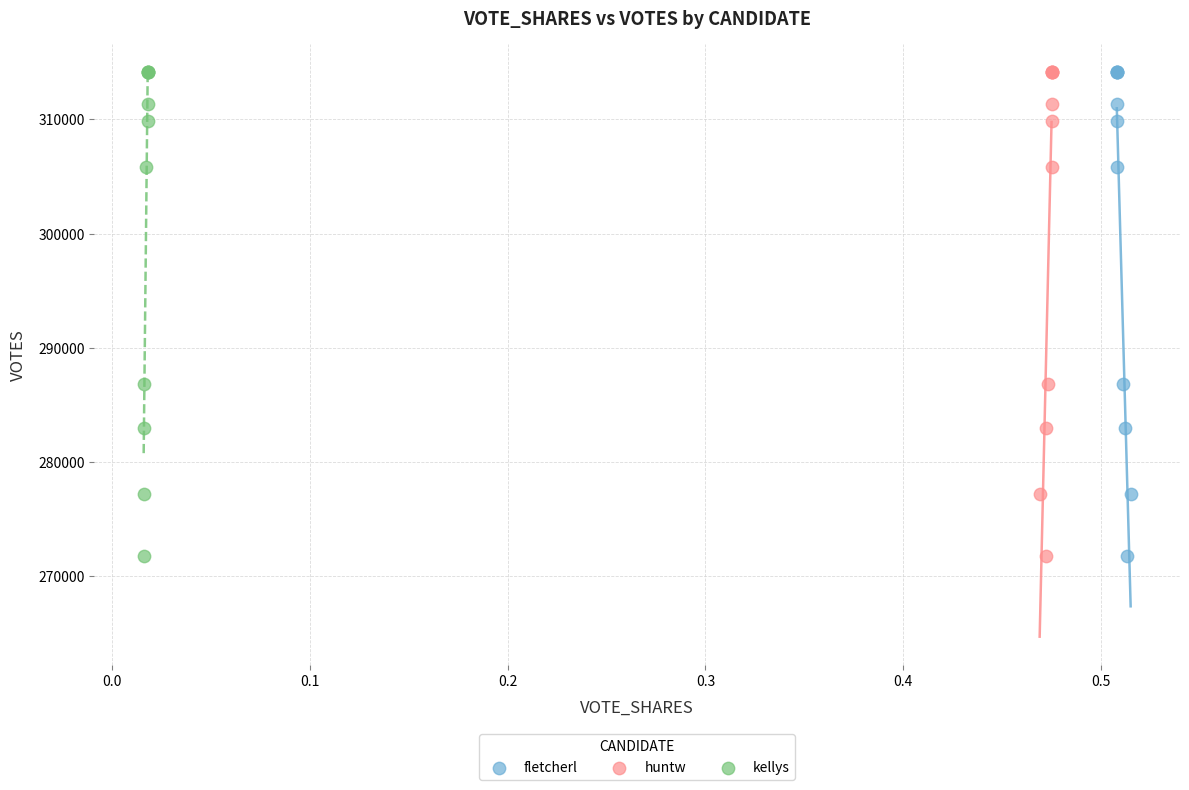

What are all the series names shown in the legend?

fletcherl, huntw, kellys